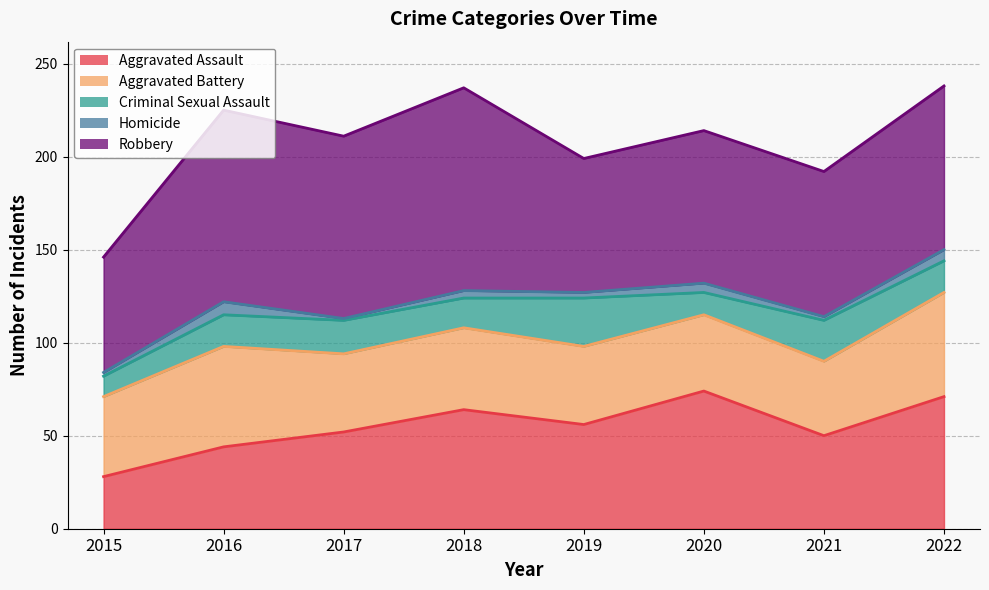

Which label corresponds to the smallest value in the chart?

2017